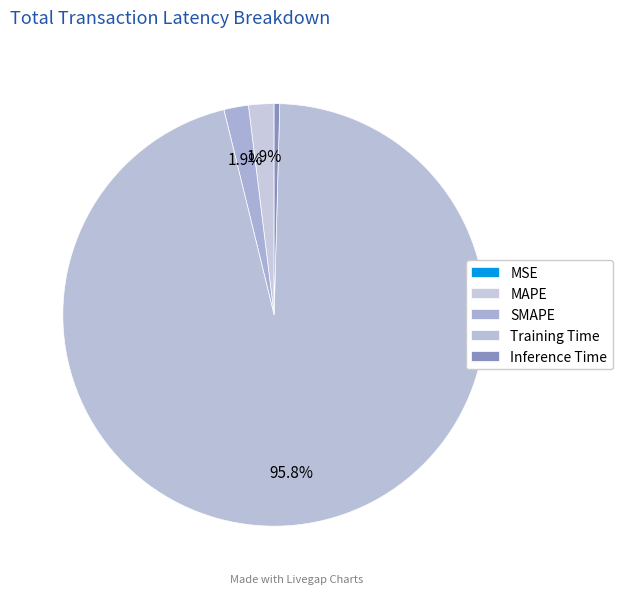

Combined, what portion of the pie is Inference Time and SMAPE?

2.3%